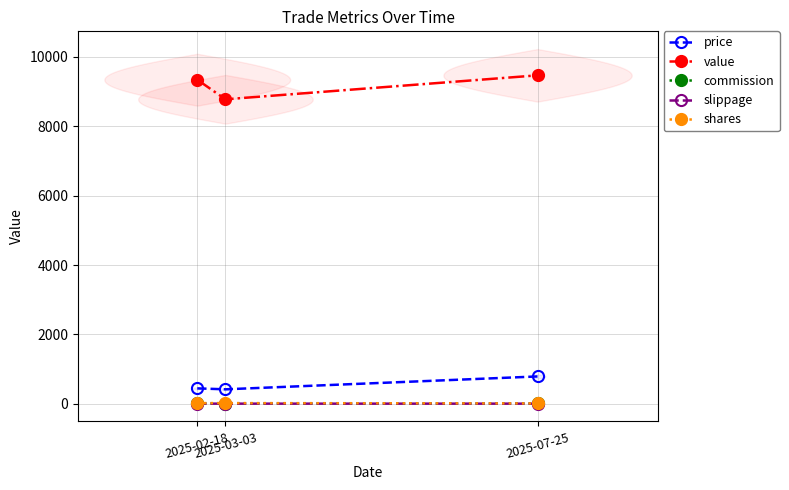

Reading left to right, what are all the values shown in this chart?

price: 2025-02-18=445.0	2025-03-03=418.1	2025-07-25=789.2
value: 2025-02-18=9345.0	2025-03-03=8780.1	2025-07-25=9471.0
commission: 2025-02-18=9.3	2025-03-03=8.8	2025-07-25=9.5
slippage: 2025-02-18=4.7	2025-03-03=4.4	2025-07-25=4.7
shares: 2025-02-18=21.0	2025-03-03=21.0	2025-07-25=12.0